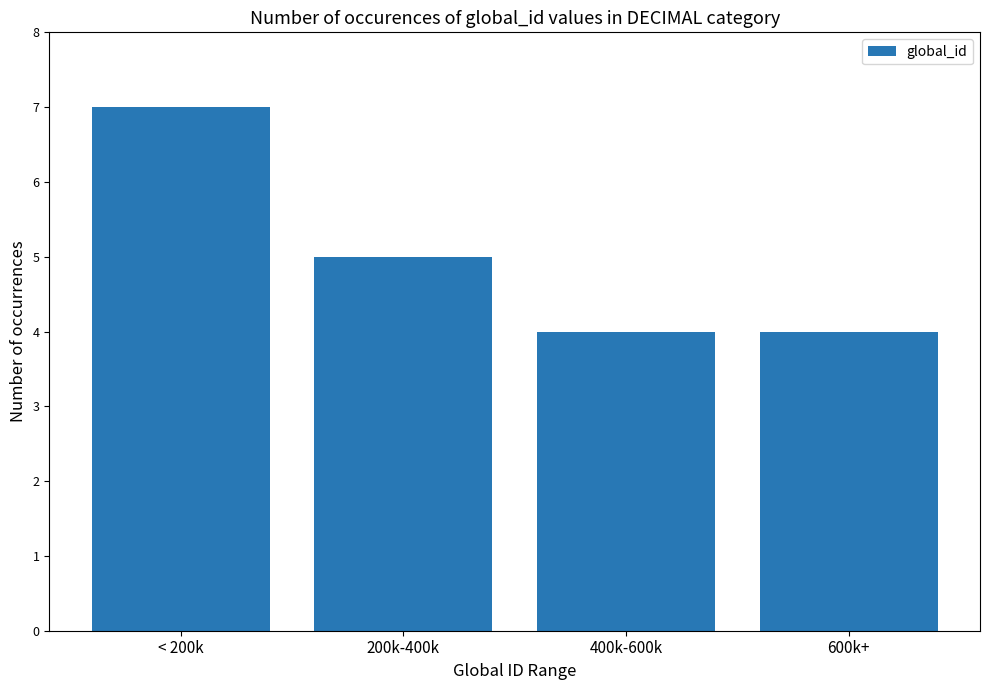

What is the label of the 4th bar from the left?

600k+